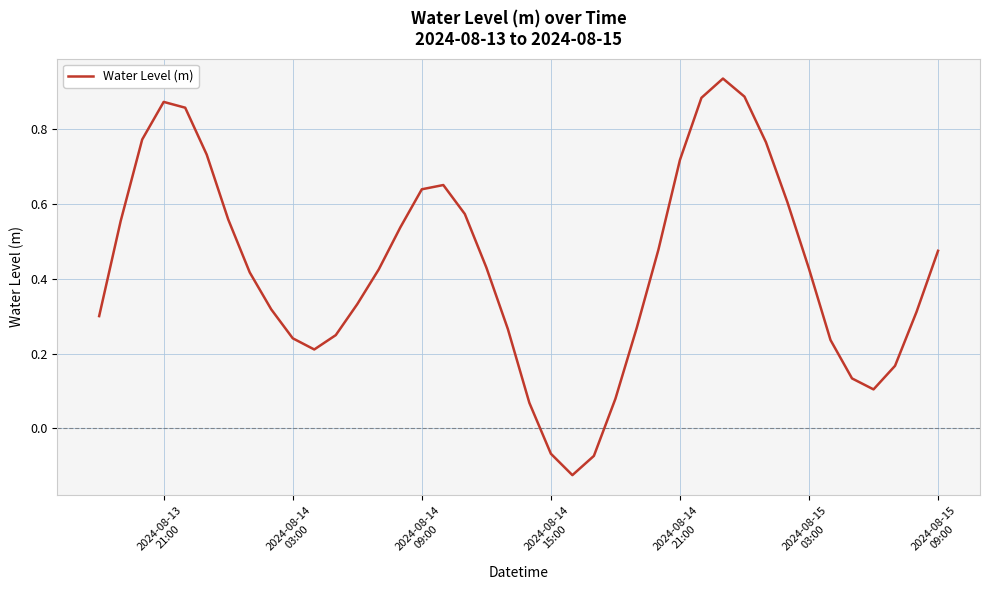

What is the difference between the maximum and minimum values?

1.1